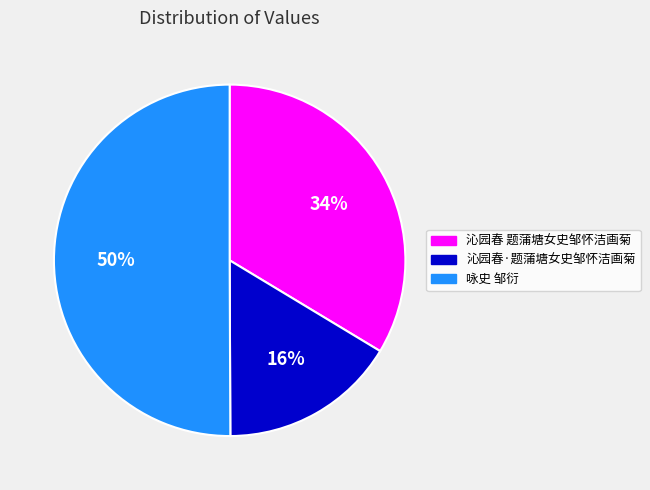

Is the sum of 咏史 邹衍 and 沁园春·题蒲塘女史邹怀洁画菊 greater than half?

Yes